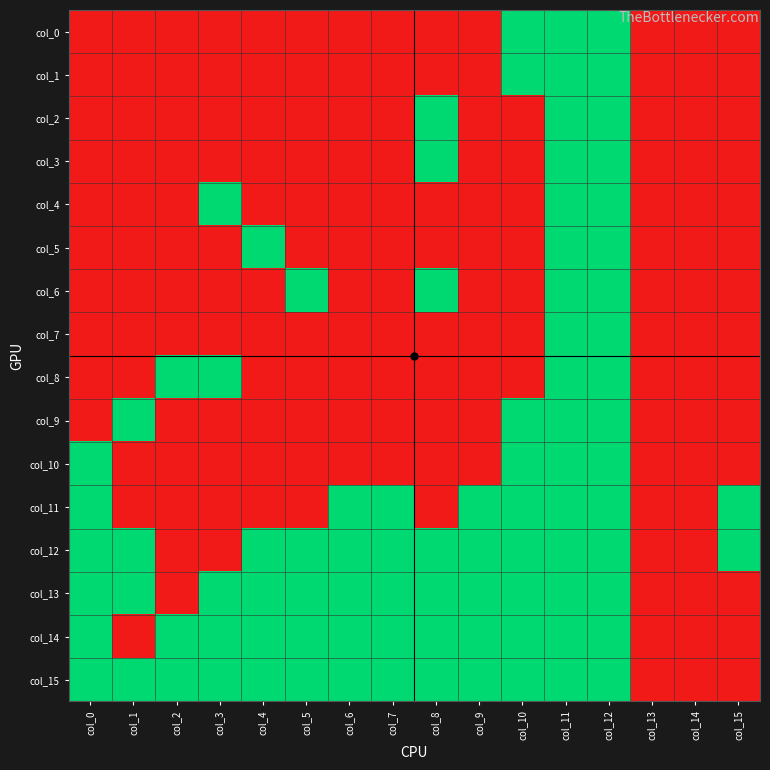

How many col_7 values are between 0 and 1?

16